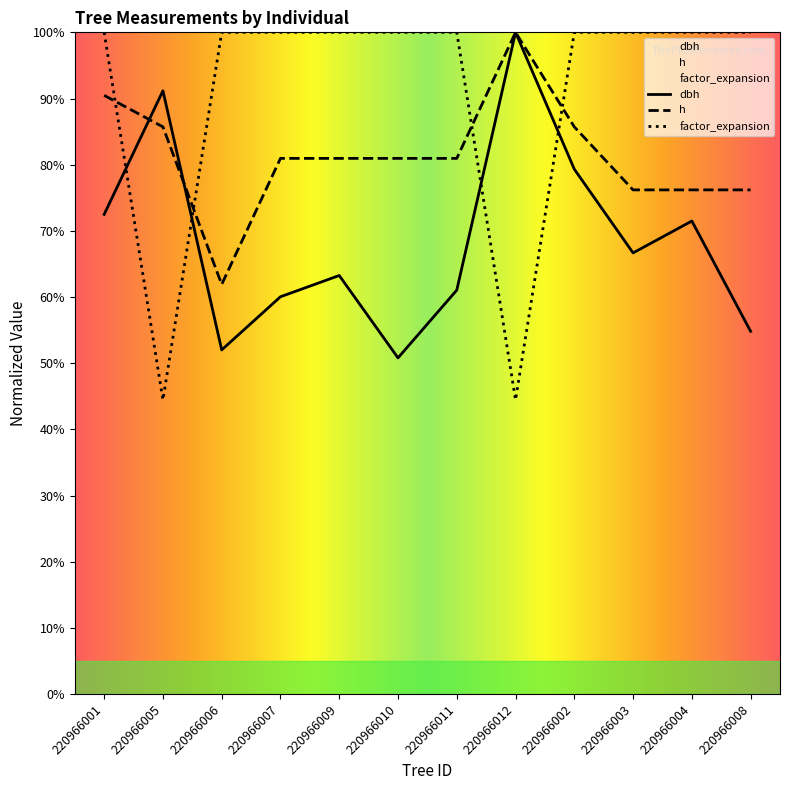

Reading right to left, extract all data points from this chart.

dbh: 54.8	71.5	66.7	79.3	100.0	61.0	50.8	63.3	60.0	52.0	91.2	72.5
h: 76.2	76.2	76.2	85.7	100.0	81.0	81.0	81.0	81.0	61.9	85.7	90.5
factor_expansion: 100.0	100.0	100.0	100.0	44.5	100.0	100.0	100.0	100.0	100.0	44.5	100.0